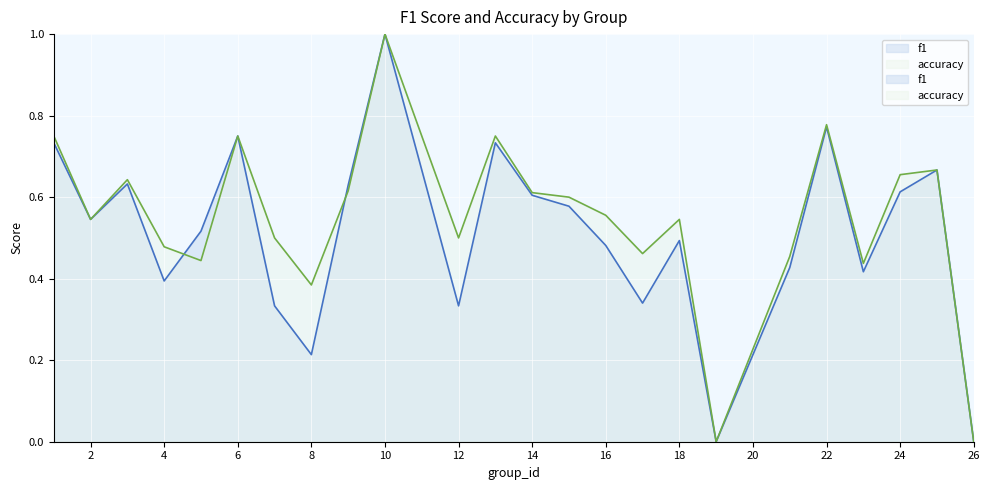

How many data points in f1 are above 0?

22